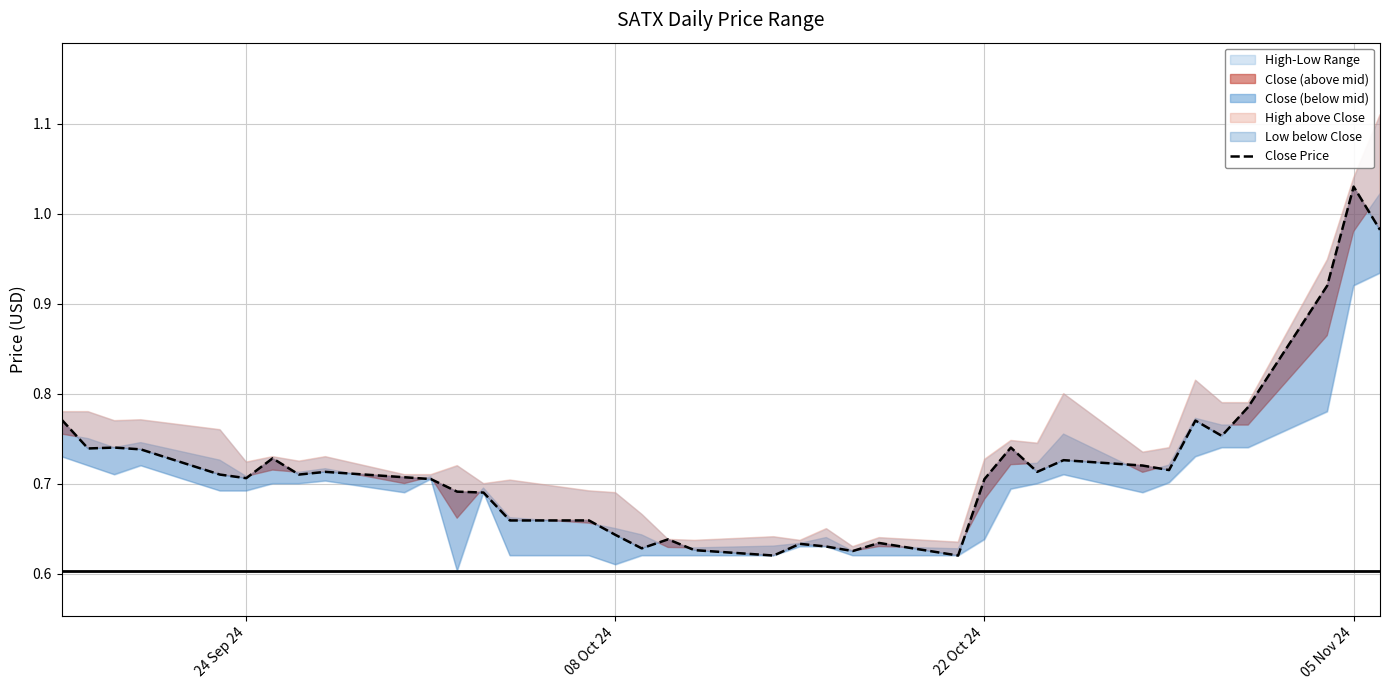

What is the minimum value shown in the chart?

0.6